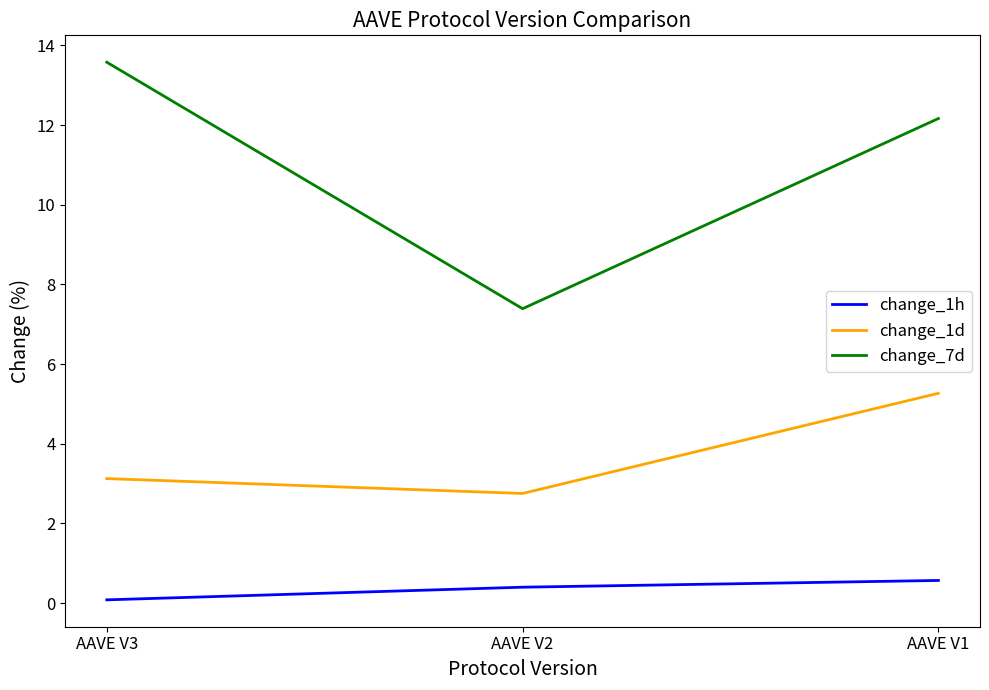

What is the difference between the highest and lowest values at AAVE V1?

11.6